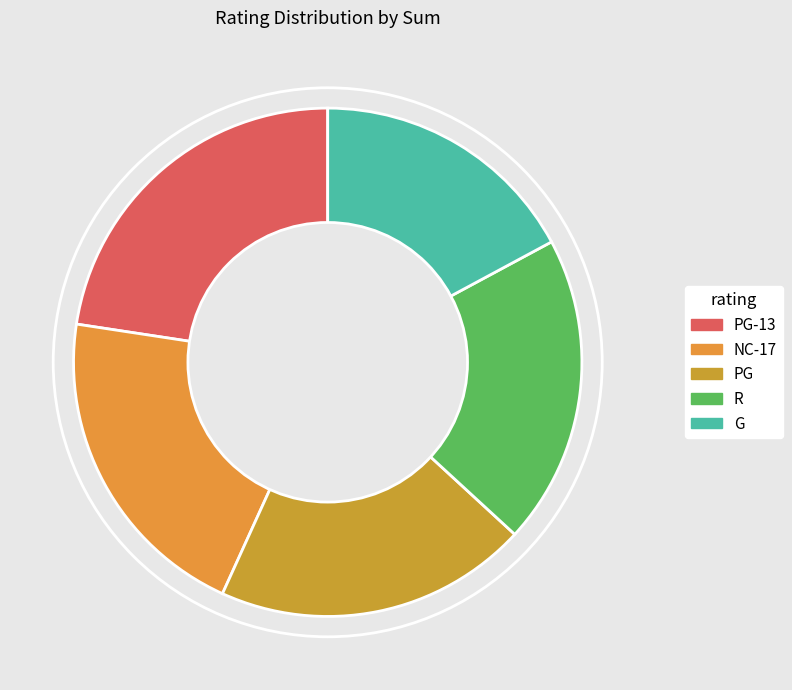

Count the number of slices in the pie.

5